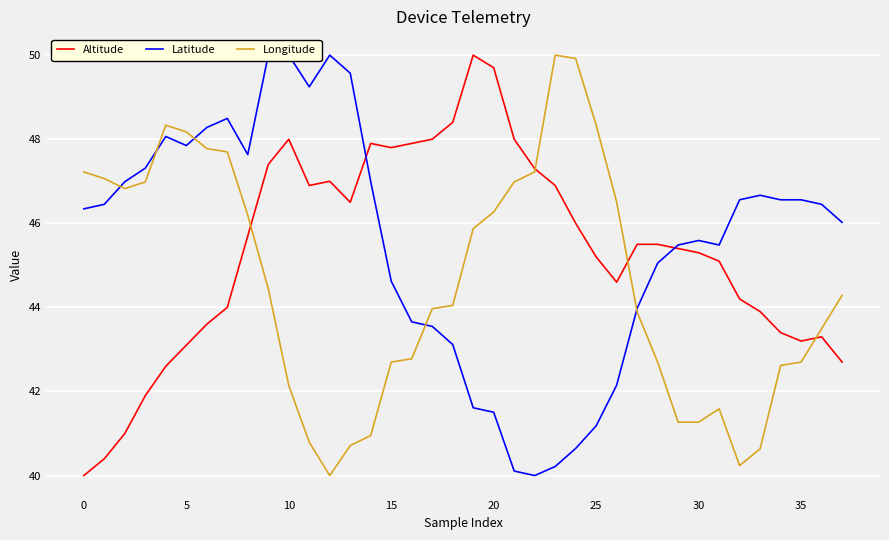

What is the lowest value of the Altitude series?

40.0